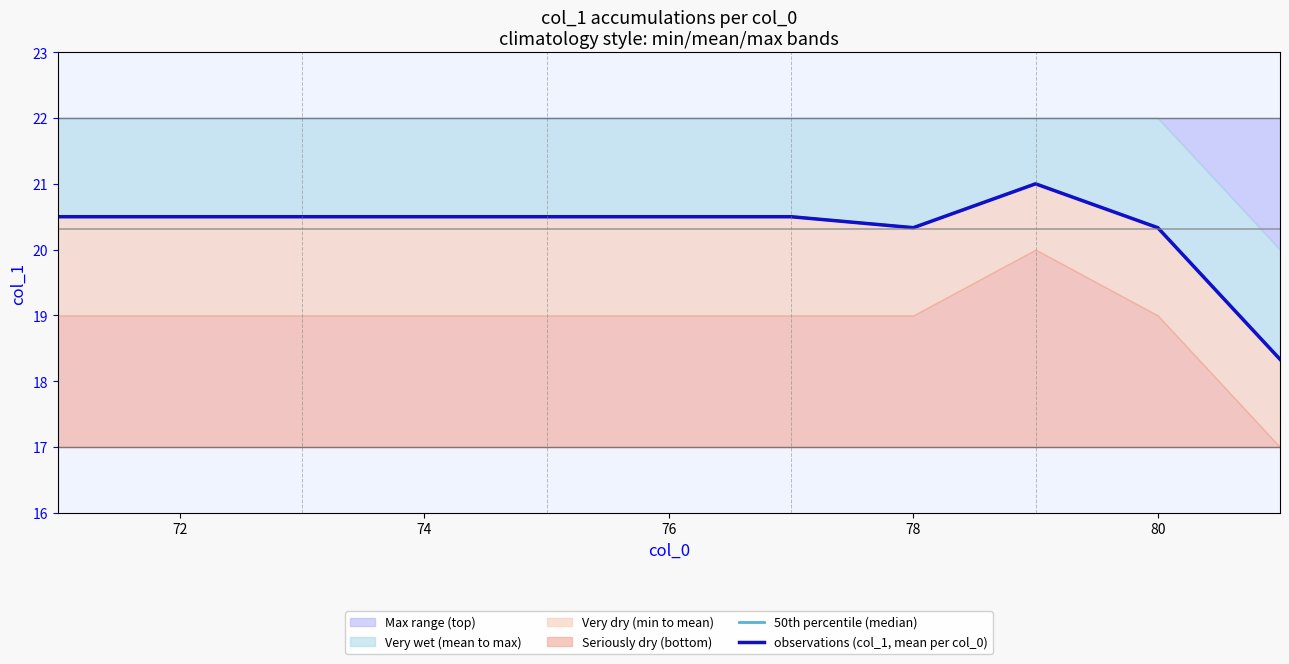

What position from the right is 72?

10